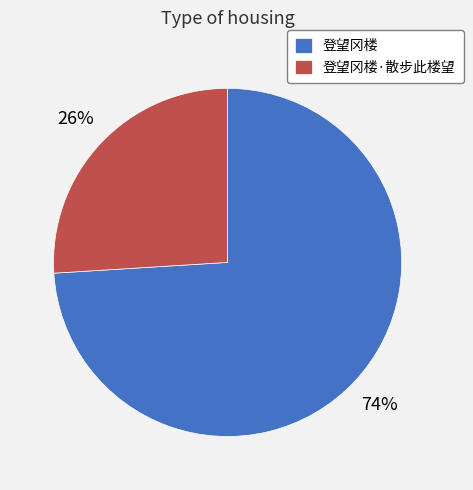

Do 登望冈楼·散步此楼望 and 登望冈楼 together represent more than half of the pie?

Yes